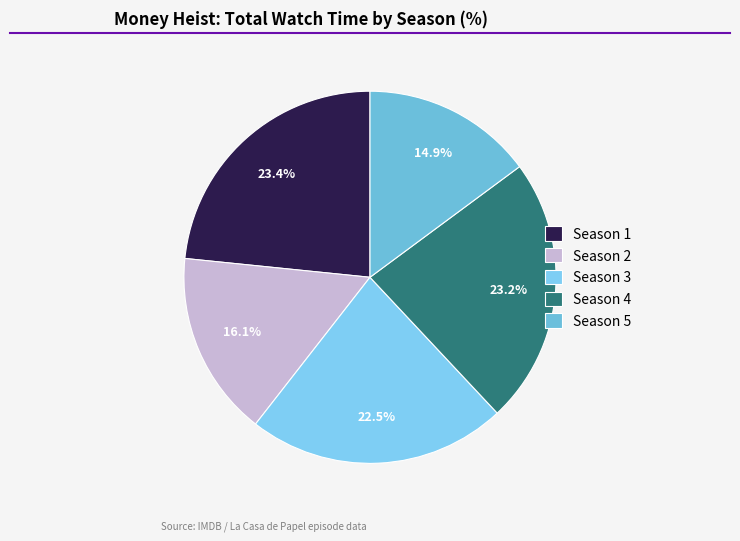

What is the ratio of the value at Season 5 to the value at Season 3?

0.7